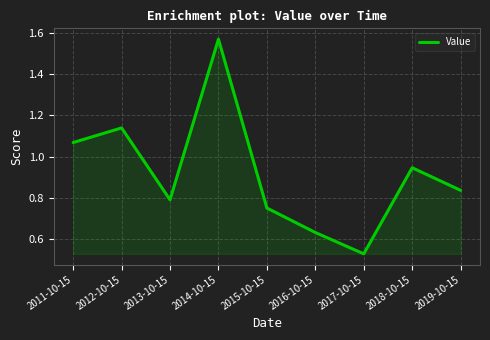

Between 2016-10-15 and 2019-10-15, which is larger?

2019-10-15